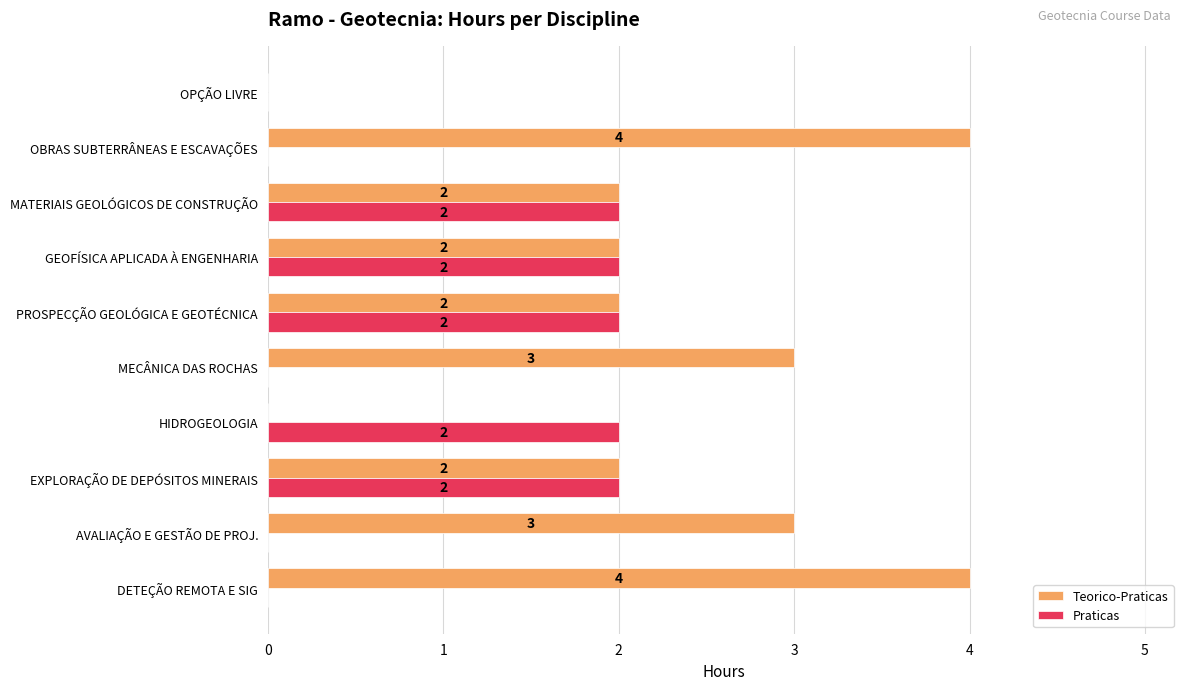

What are all the series names shown in the legend?

Teorico-Praticas, Praticas